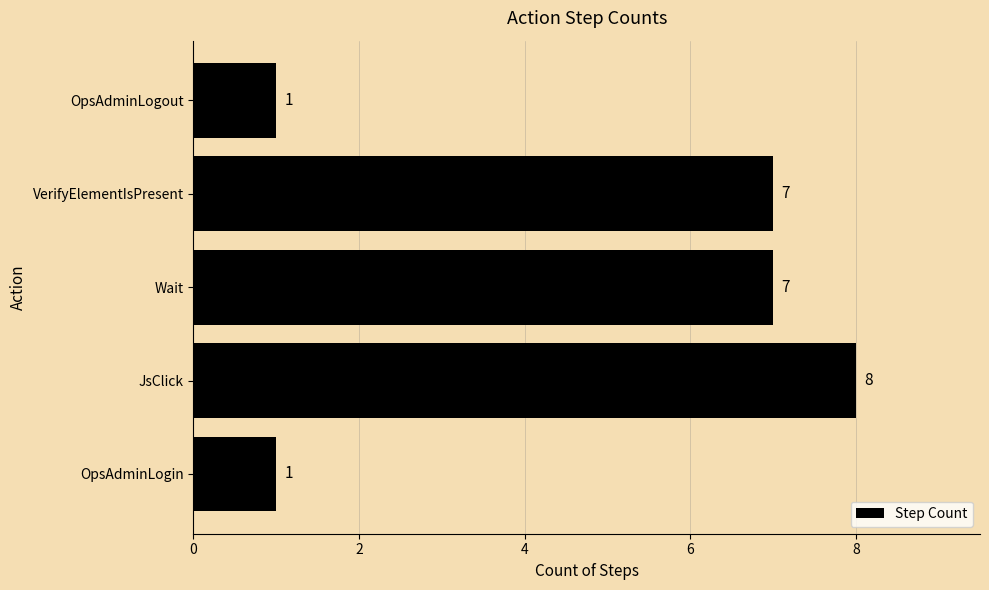

What is the change in value from JsClick to OpsAdminLogout?

-7